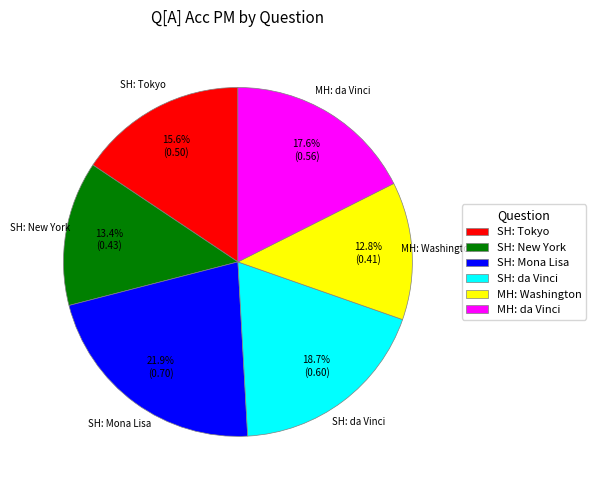

Which slice is the smallest?

MH: Washington